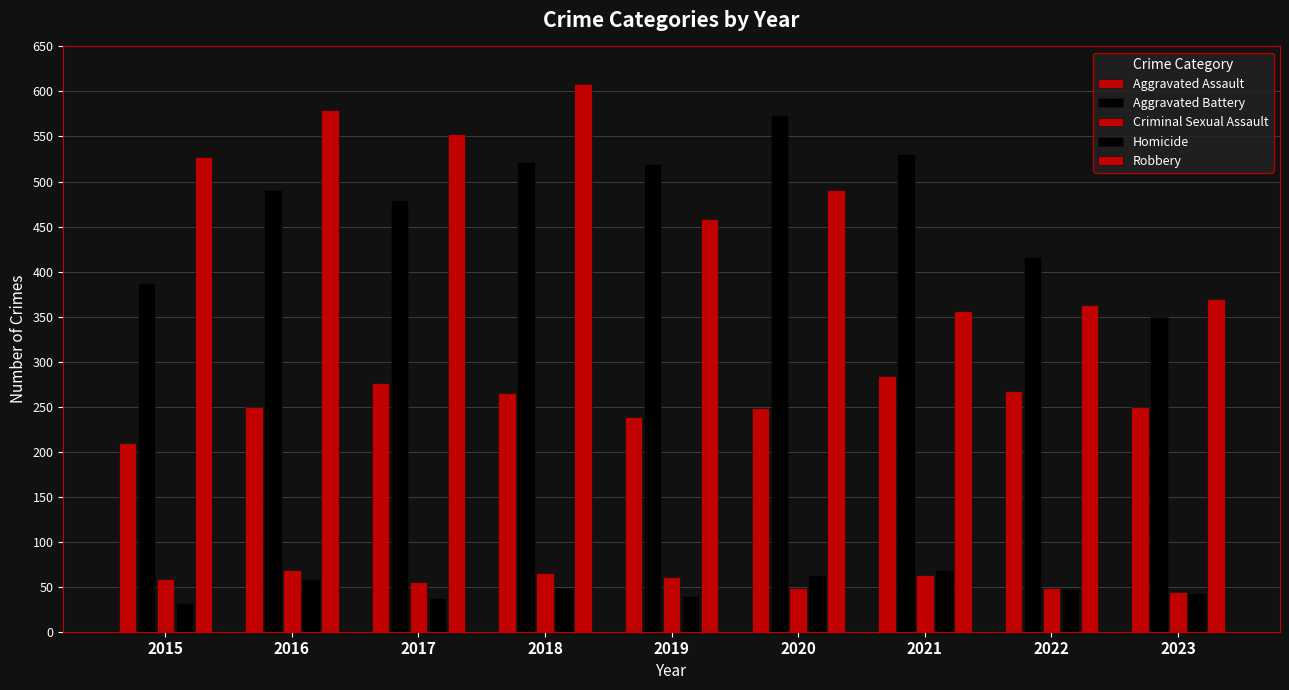

What is the value of the Robbery bar at the 7th from the left?

356